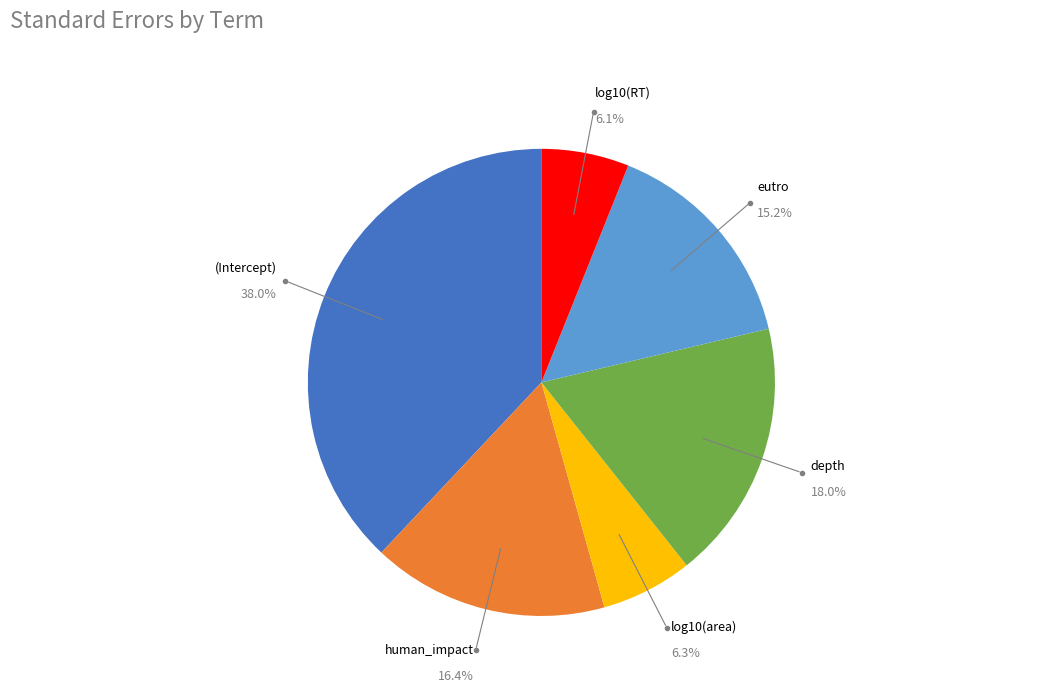

Count the number of slices in the pie.

6